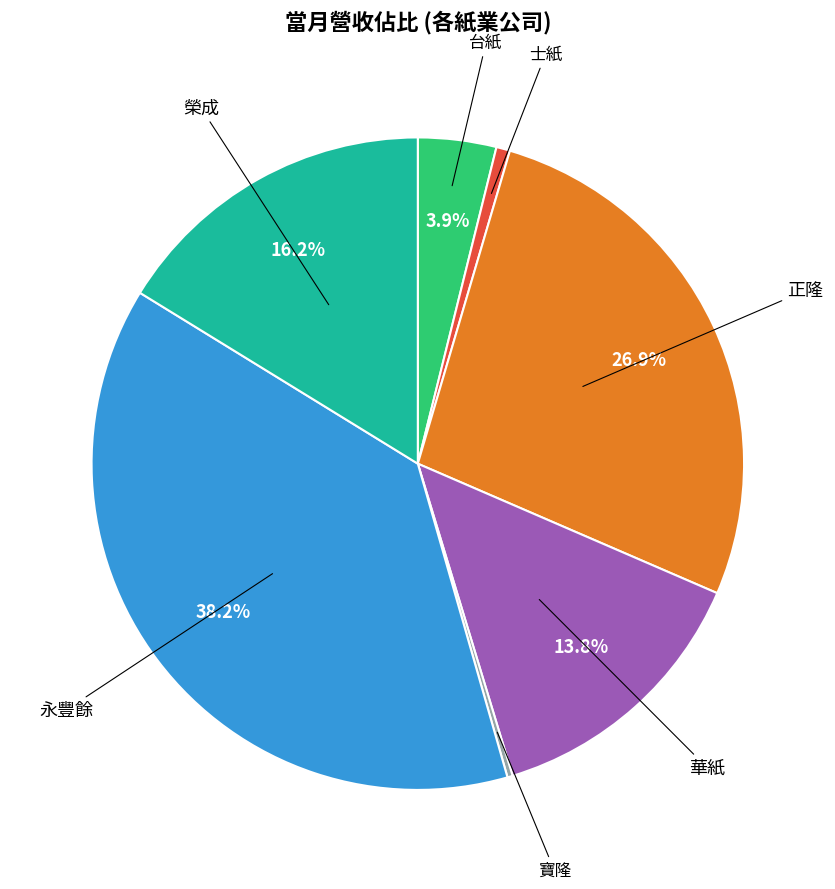

Is there a majority slice in this chart?

No